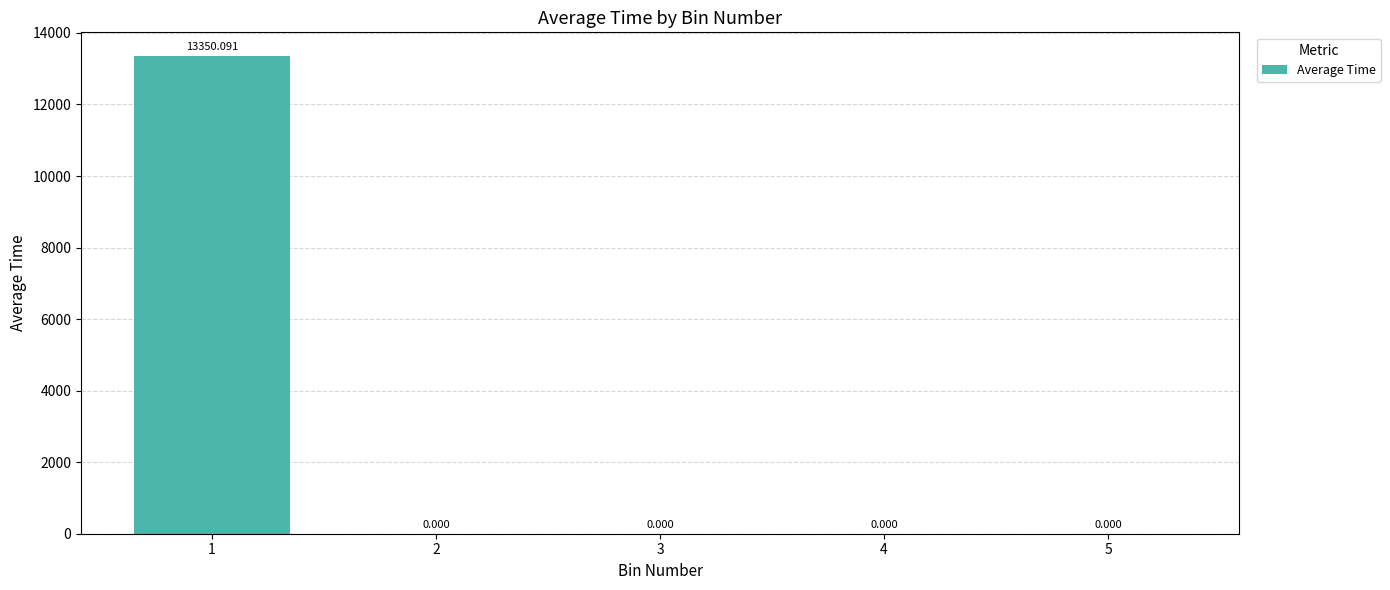

Reading left to right, transcribe all the data shown in this chart.

1=13350.1	2=0.0	3=0.0	4=0.0	5=0.0